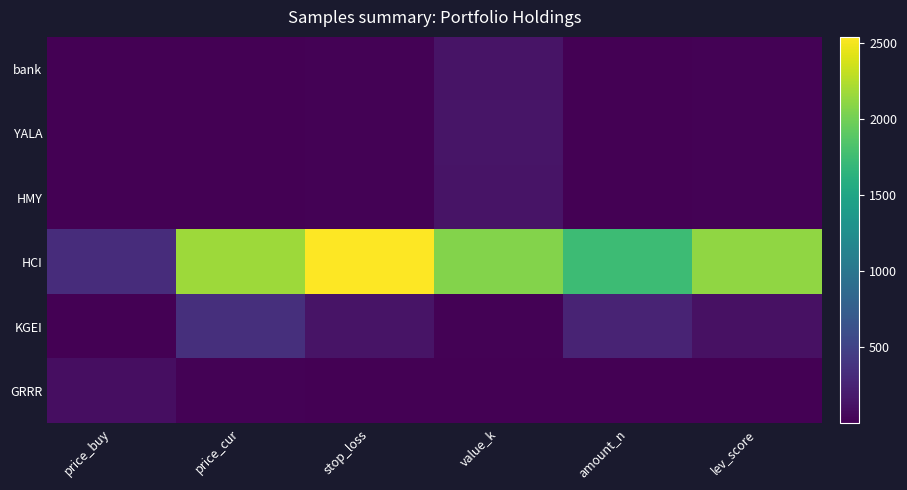

What is the difference between the highest and lowest values at lev_score?

2108.0